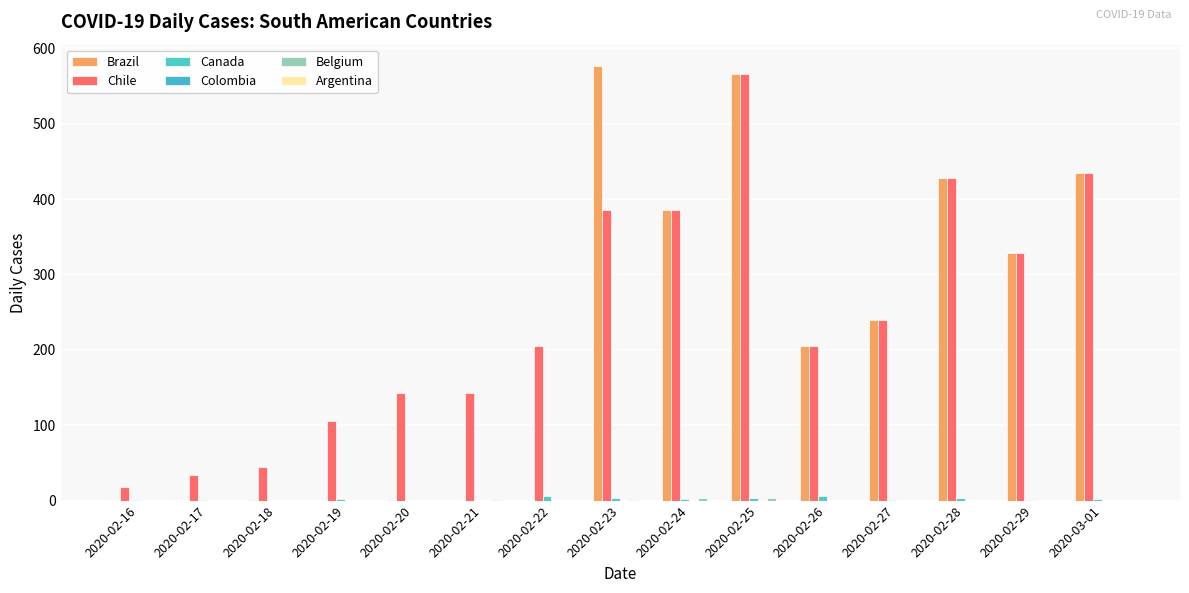

Reading left to right, what are all the values shown in this chart?

Brazil: 2020-02-16=0	2020-02-17=0	2020-02-18=1	2020-02-19=0	2020-02-20=1	2020-02-21=0	2020-02-22=0	2020-02-23=576	2020-02-24=385	2020-02-25=566	2020-02-26=205	2020-02-27=240	2020-02-28=428	2020-02-29=328	2020-03-01=434
Chile: 2020-02-16=18	2020-02-17=34	2020-02-18=44	2020-02-19=106	2020-02-20=143	2020-02-21=143	2020-02-22=205	2020-02-23=385	2020-02-24=385	2020-02-25=566	2020-02-26=205	2020-02-27=240	2020-02-28=428	2020-02-29=328	2020-03-01=434
Canada: 2020-02-16=1	2020-02-17=1	2020-02-18=0	2020-02-19=2	2020-02-20=0	2020-02-21=0	2020-02-22=6	2020-02-23=4	2020-02-24=2	2020-02-25=4	2020-02-26=6	2020-02-27=1	2020-02-28=3	2020-02-29=1	2020-03-01=2
Colombia: 2020-02-16=0	2020-02-17=0	2020-02-18=0	2020-02-19=0	2020-02-20=0	2020-02-21=0	2020-02-22=0	2020-02-23=0	2020-02-24=0	2020-02-25=0	2020-02-26=0	2020-02-27=0	2020-02-28=0	2020-02-29=0	2020-03-01=0
Belgium: 2020-02-16=0	2020-02-17=0	2020-02-18=0	2020-02-19=0	2020-02-20=0	2020-02-21=1	2020-02-22=0	2020-02-23=1	2020-02-24=3	2020-02-25=3	2020-02-26=0	2020-02-27=0	2020-02-28=0	2020-02-29=0	2020-03-01=0
Argentina: 2020-02-16=0	2020-02-17=0	2020-02-18=0	2020-02-19=0	2020-02-20=0	2020-02-21=0	2020-02-22=0	2020-02-23=0	2020-02-24=0	2020-02-25=0	2020-02-26=0	2020-02-27=0	2020-02-28=0	2020-02-29=0	2020-03-01=0